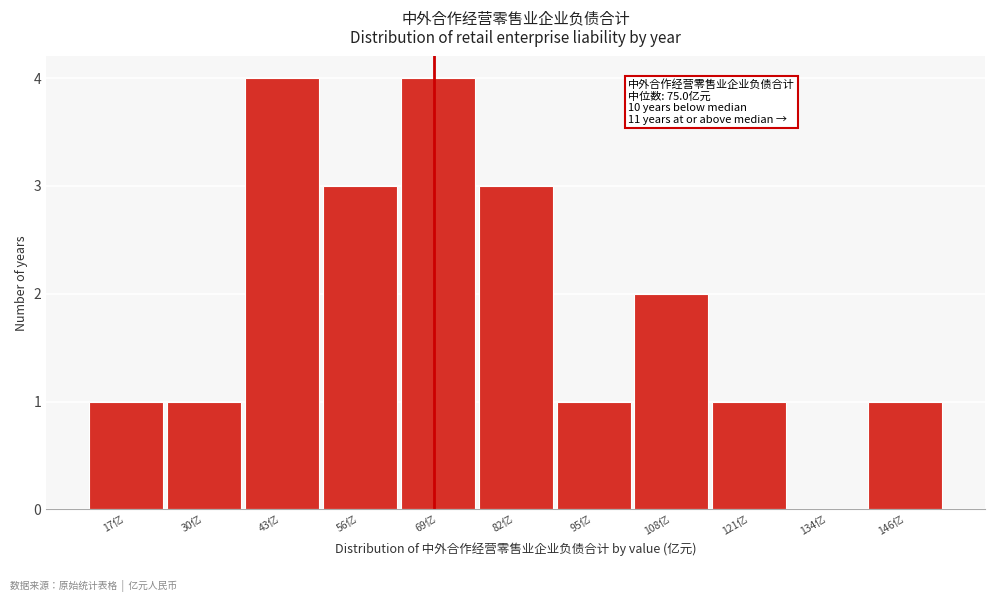

Reading left to right, list all the values displayed in this chart.

17亿=1	30亿=1	43亿=4	56亿=3	69亿=4	82亿=3	95亿=1	108亿=2	121亿=1	134亿=0	146亿=1